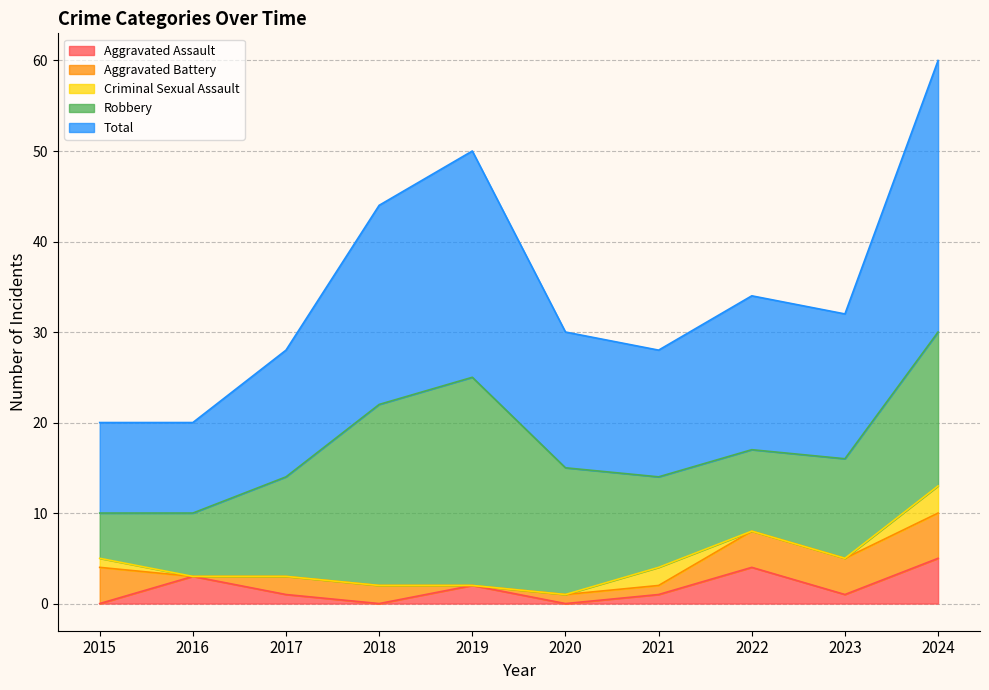

Reading right to left, transcribe all the data shown in this chart.

Aggravated Assault: 2024=5	2023=1	2022=4	2021=1	2020=0	2019=2	2018=0	2017=1	2016=3	2015=0
Aggravated Battery: 2024=5	2023=4	2022=4	2021=1	2020=1	2019=0	2018=2	2017=2	2016=0	2015=4
Criminal Sexual Assault: 2024=3	2023=0	2022=0	2021=2	2020=0	2019=0	2018=0	2017=0	2016=0	2015=1
Robbery: 2024=17	2023=11	2022=9	2021=10	2020=14	2019=23	2018=20	2017=11	2016=7	2015=5
Total: 2024=30	2023=16	2022=17	2021=14	2020=15	2019=25	2018=22	2017=14	2016=10	2015=10